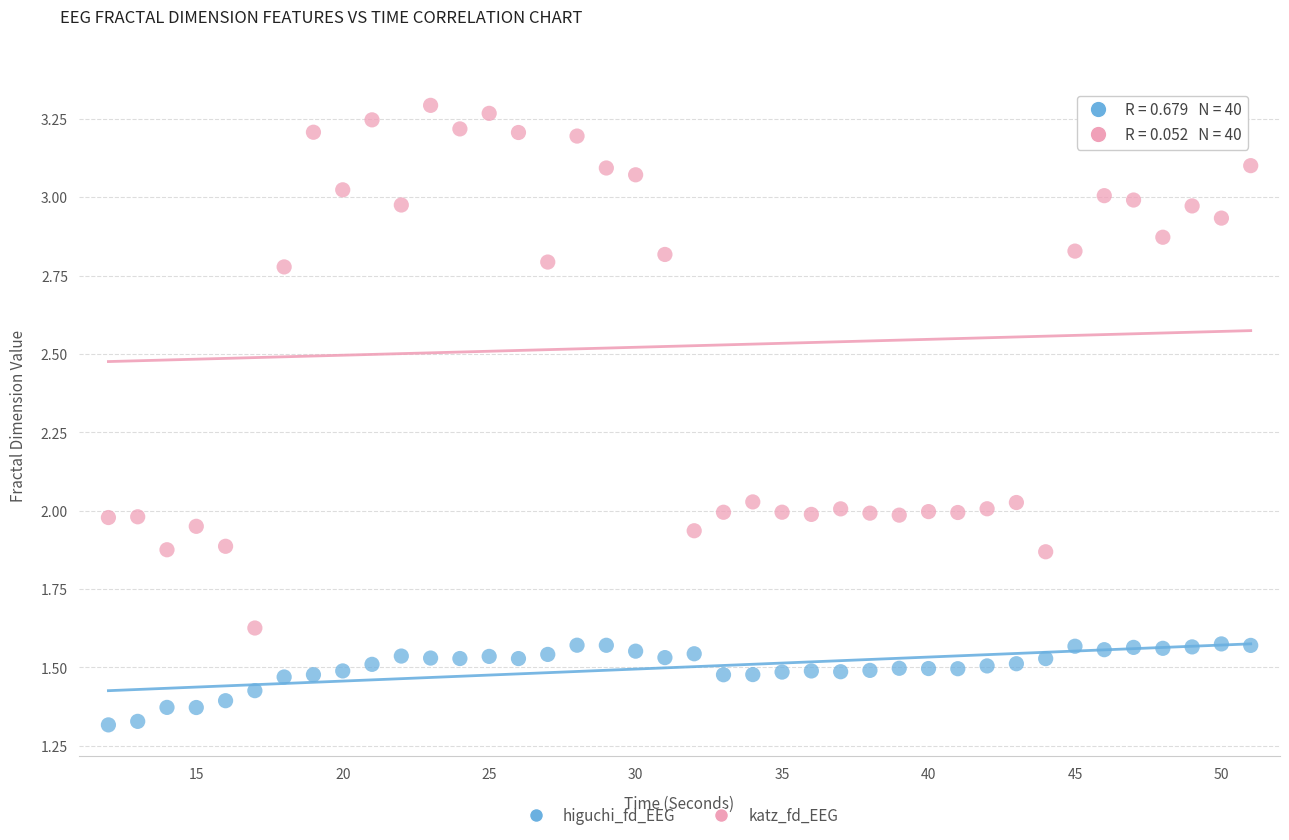

What are all the series names shown in the legend?

higuchi_fd_EEG, katz_fd_EEG